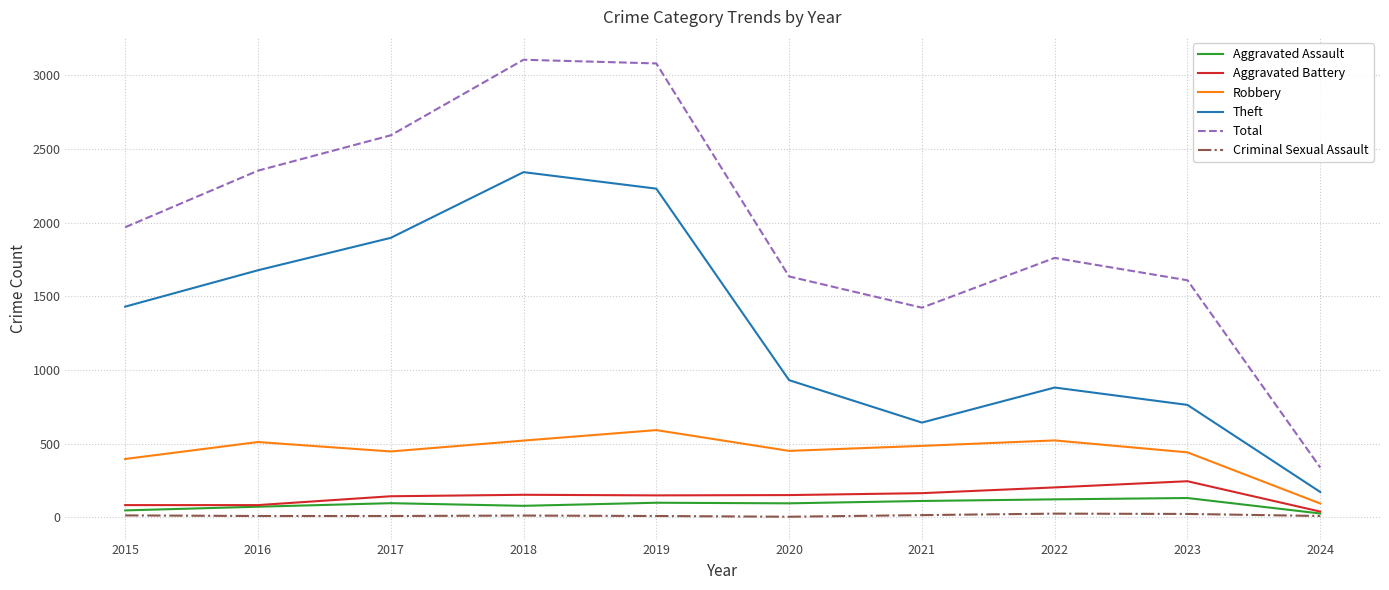

What is the difference between the maximum and second lowest values in the Aggravated Battery series?

162